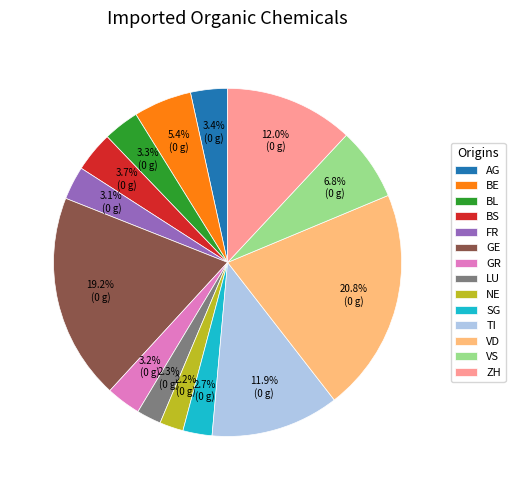

What percentage is the GR slice, to the nearest percent?

3%